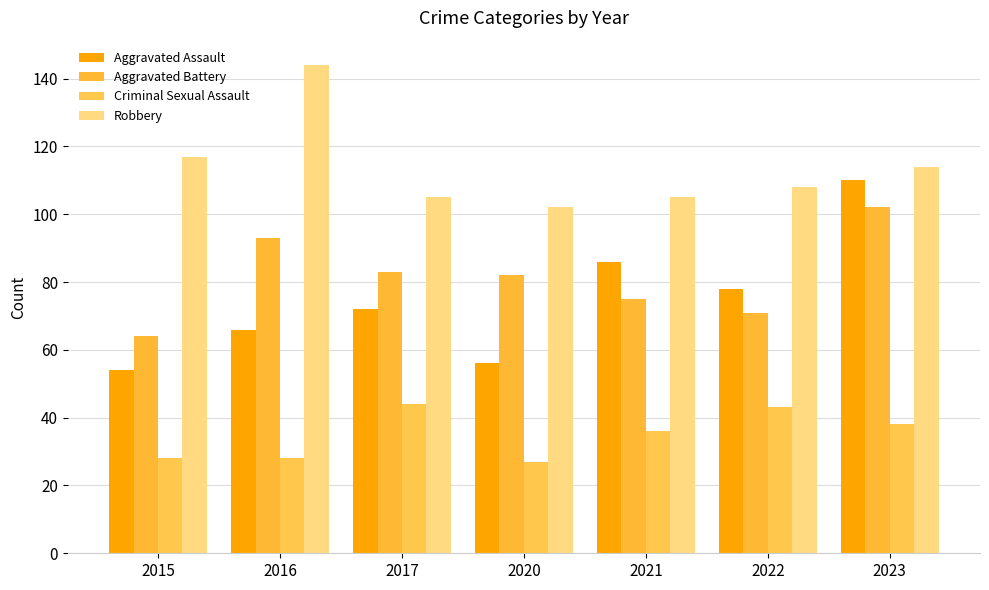

Are the bars horizontal?

No